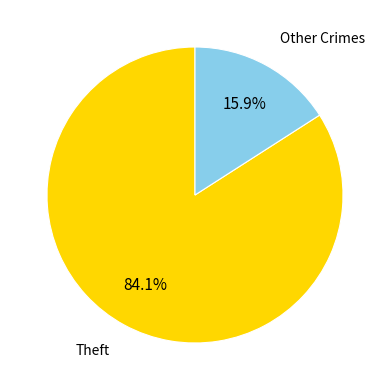

Does any single category account for the majority?

Yes